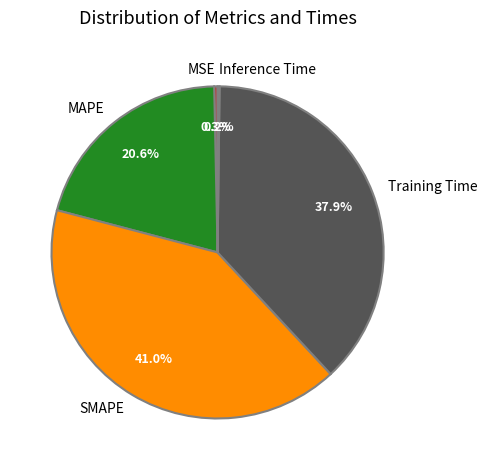

What is the total percentage of Training Time and MAPE?

58.5%